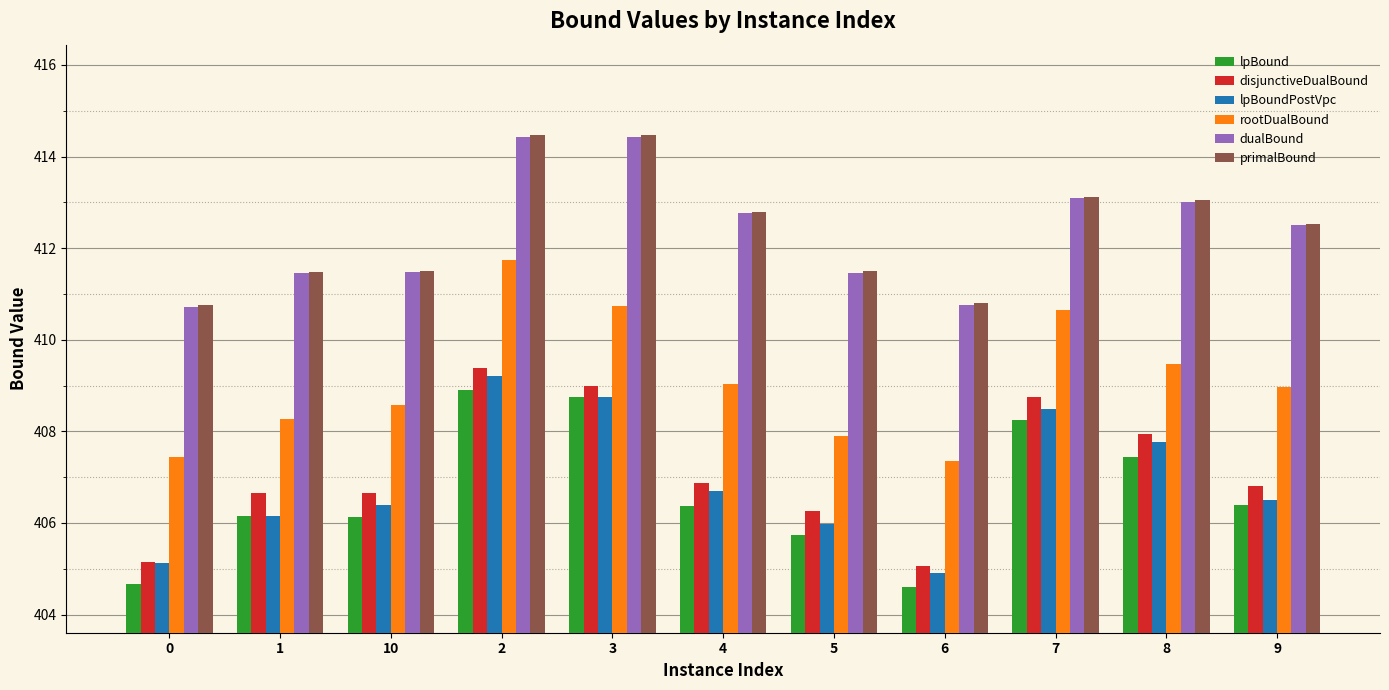

What is the difference between the highest and lowest values at 8?

5.6